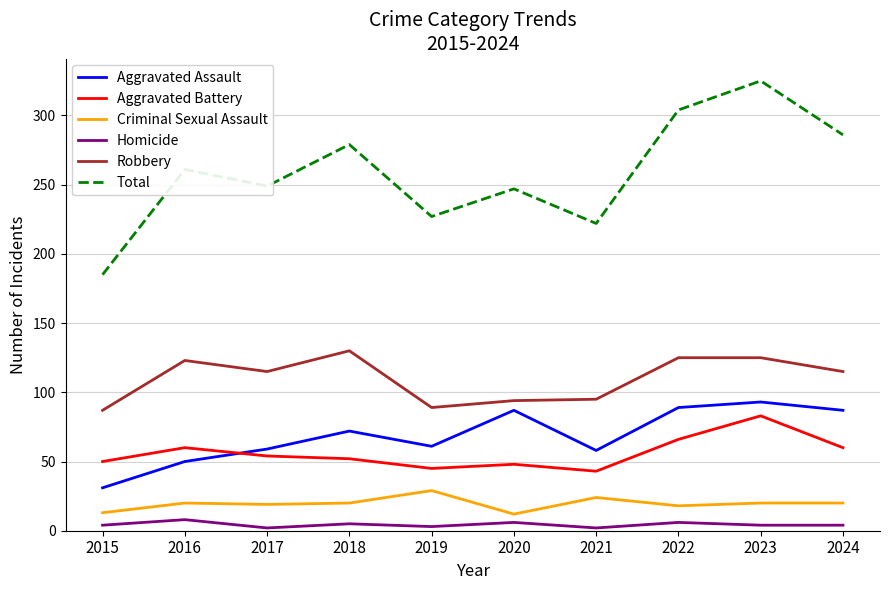

Which series has the largest range (max minus min)?

Total